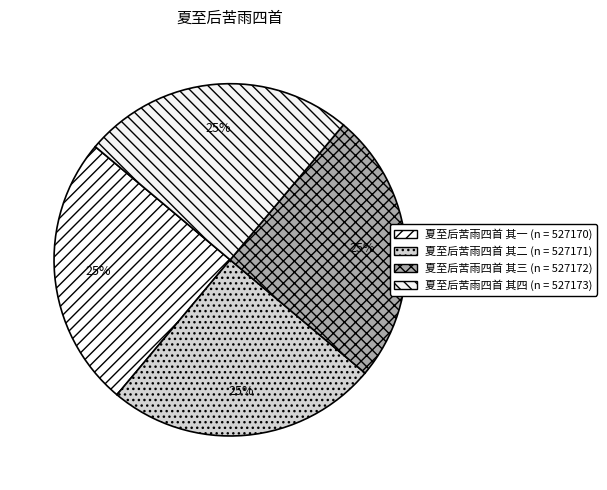

Approximately how many times larger is the value at 夏至后苦雨四首 其三 compared to 夏至后苦雨四首 其四?

1.0